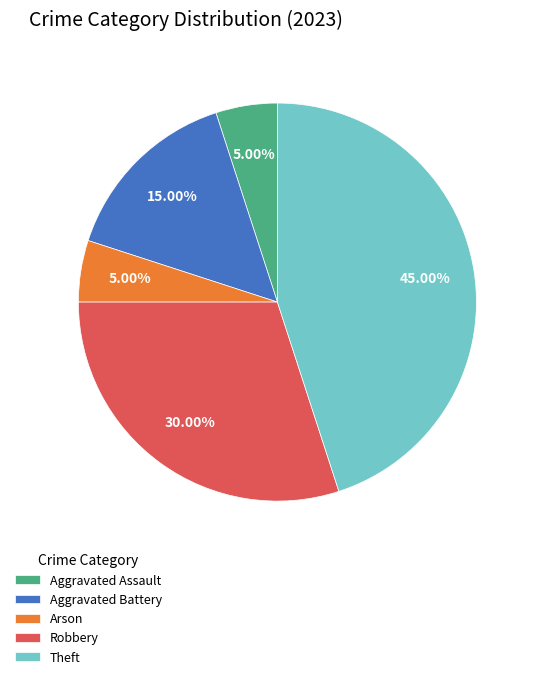

Does Theft account for over 50% of the chart?

No